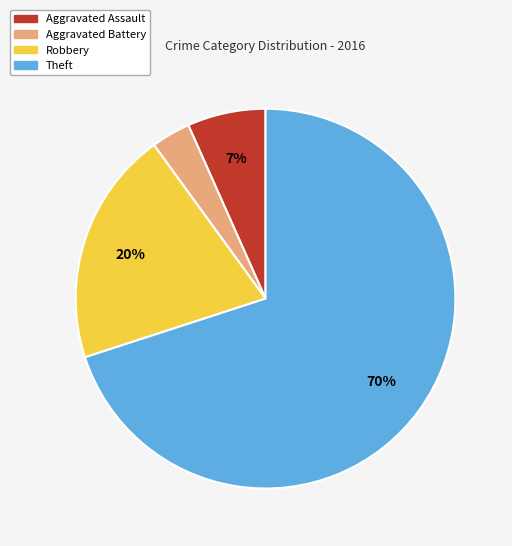

Do Aggravated Battery and Aggravated Assault together represent more than half of the pie?

No